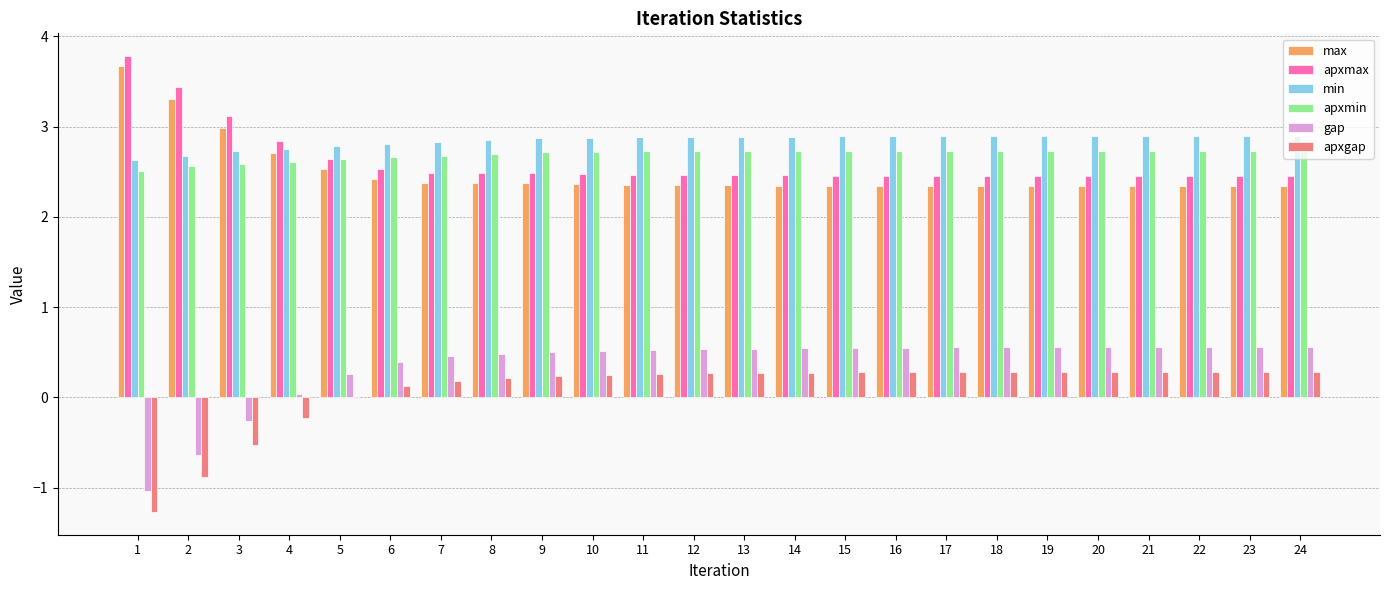

The value of apxmin at 12 is 2.7. True or false?

True